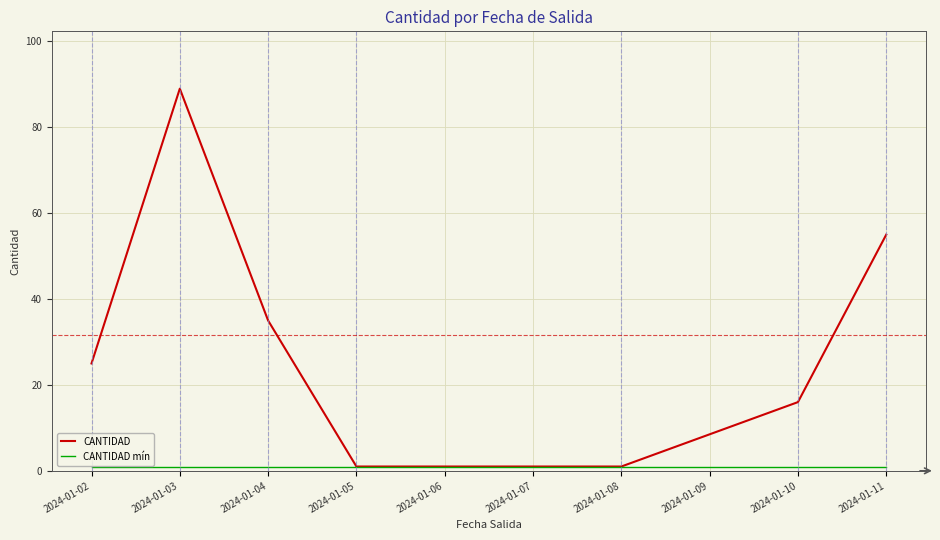

At which category is the sum across all series the highest?

2024-01-03